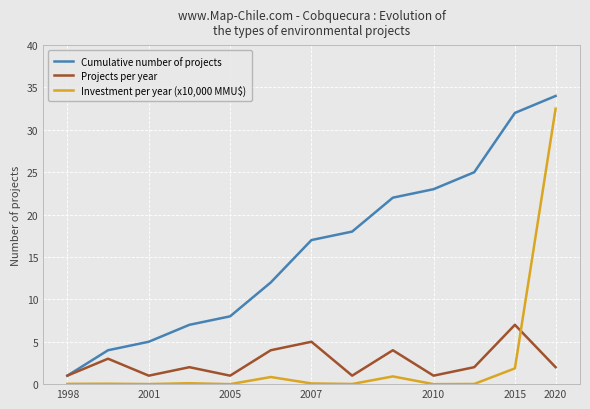

What is the greatest value displayed?

34.0